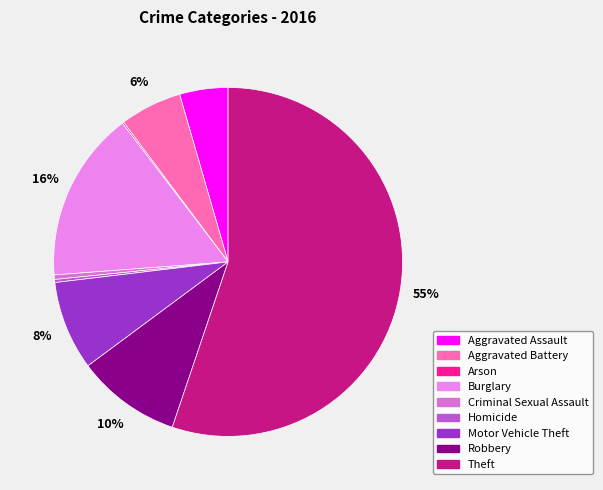

Is it true that Theft is 55% of the pie?

True